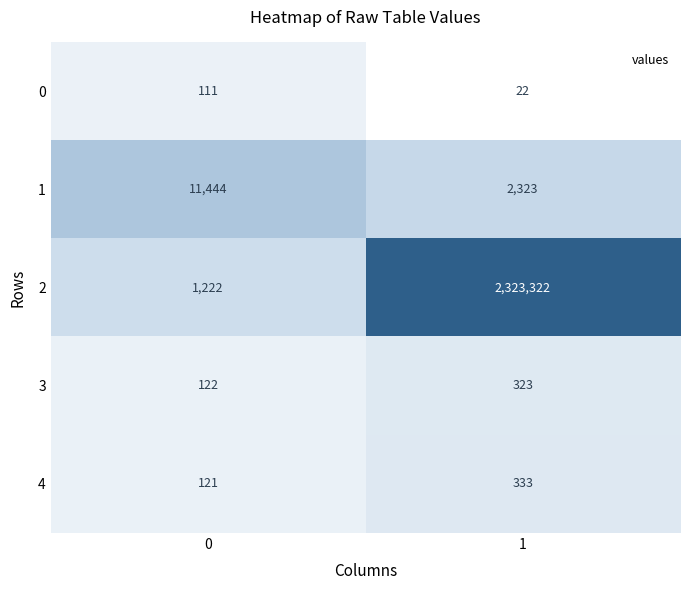

True or false: 0 has a value of 22 at 1.

True